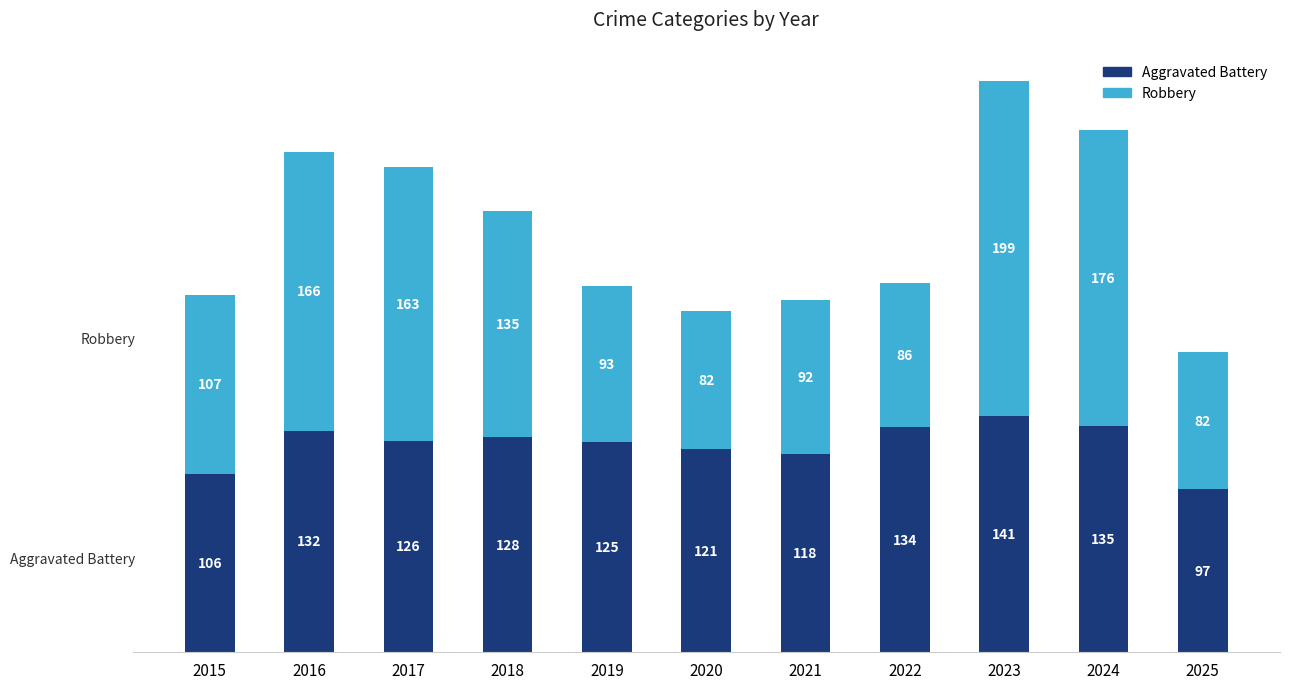

How many bars are there in total?

11